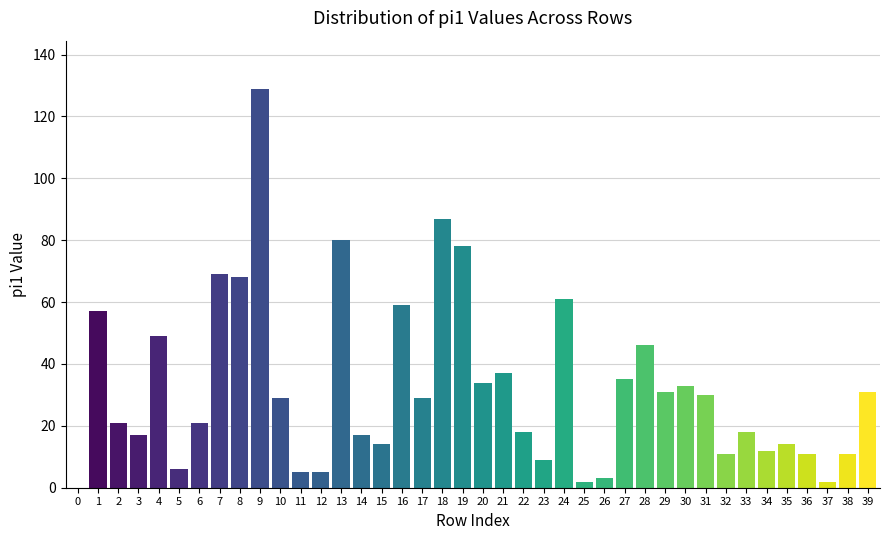

Which label corresponds to the largest value in the chart?

9